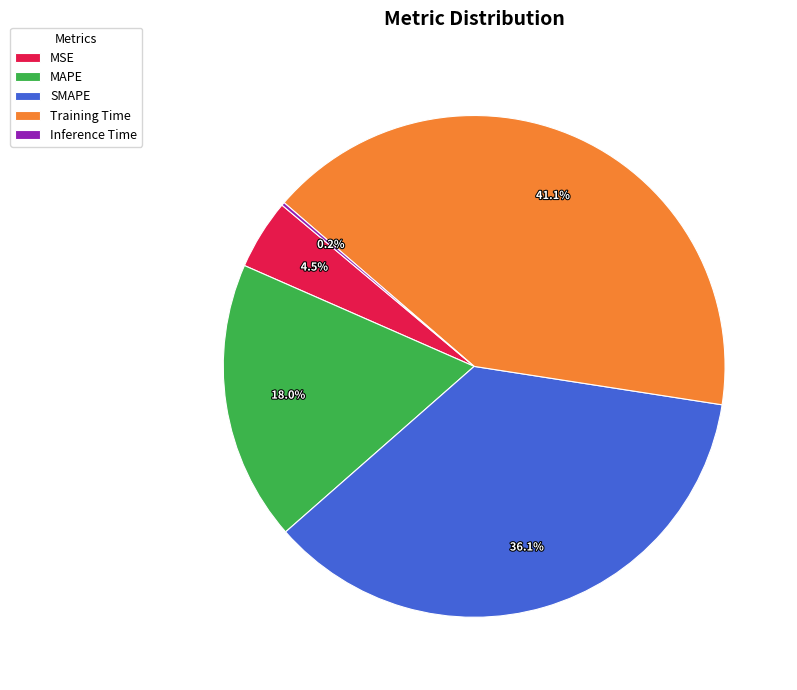

What is the ratio of the value at Training Time to the value at MAPE?

2.3